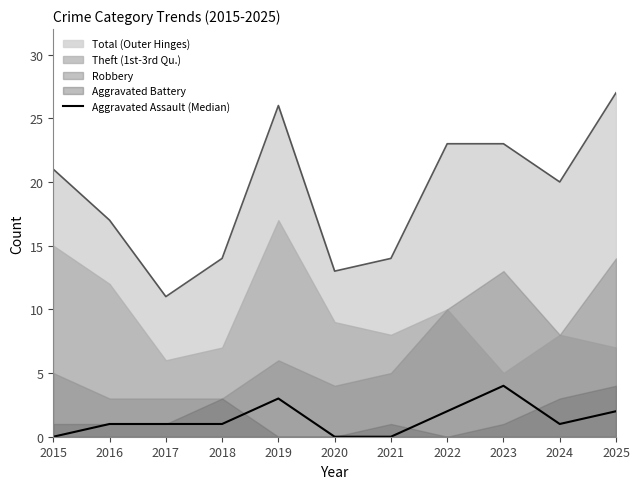

Reading right to left, what are all the values shown in this chart?

2025=2	2024=1	2023=4	2022=2	2021=0	2020=0	2019=3	2018=1	2017=1	2016=1	2015=0